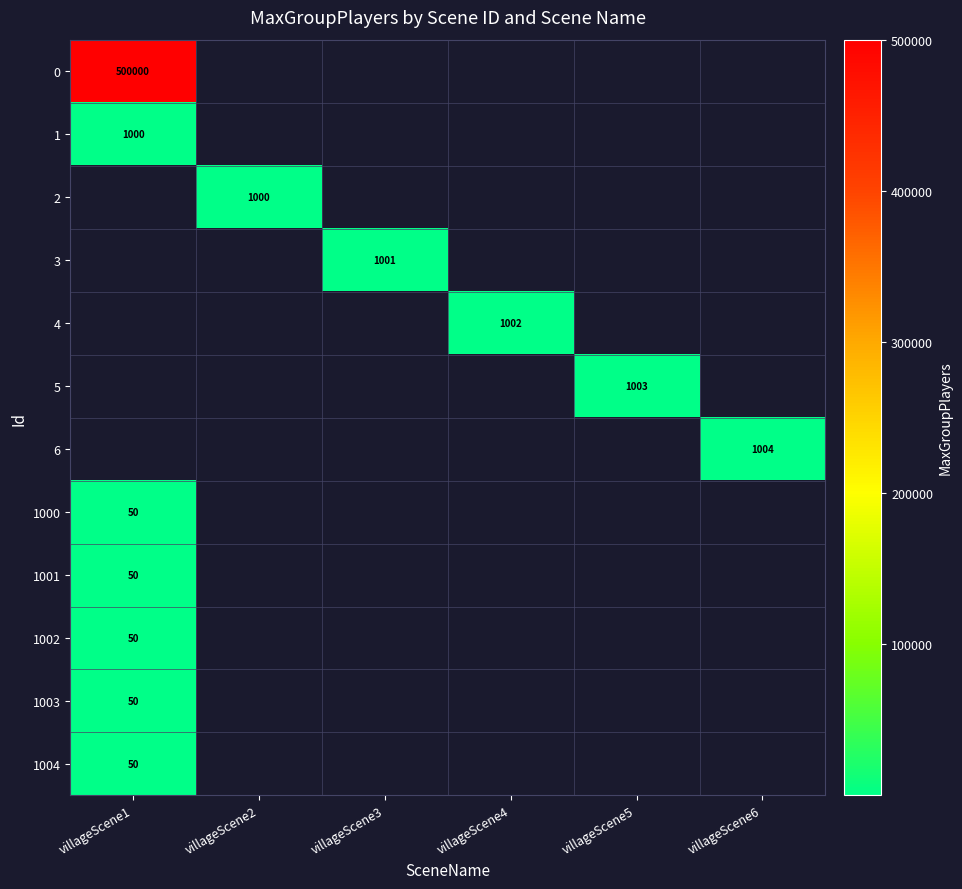

The value of 5 at villageScene5 is 1003. True or false?

True